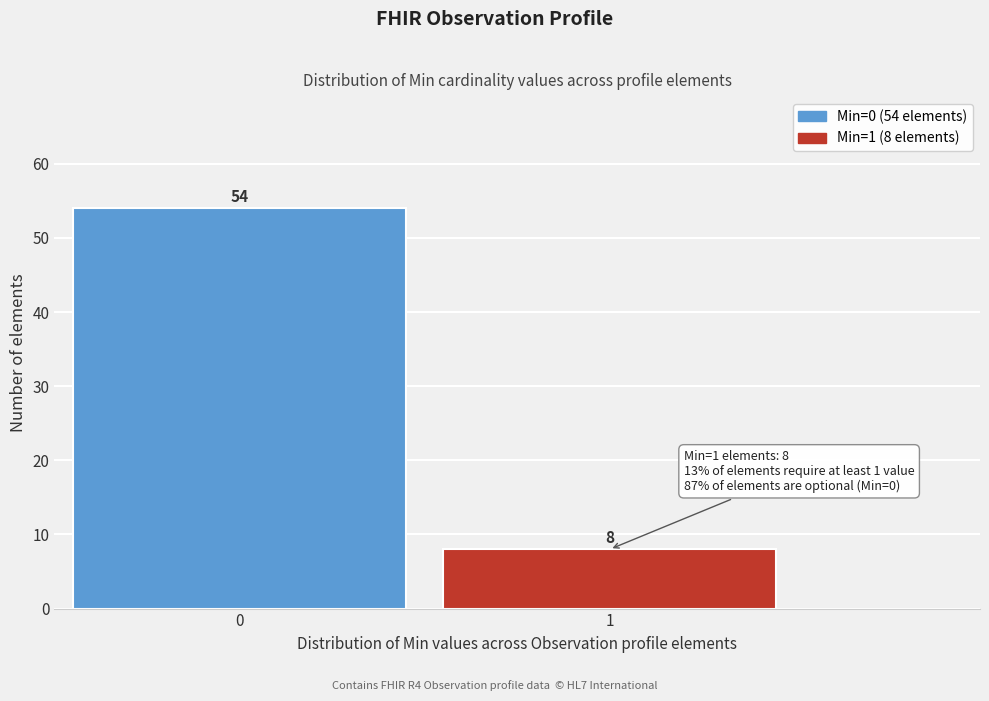

Reading right to left, extract all data points from this chart.

1=8	0=54